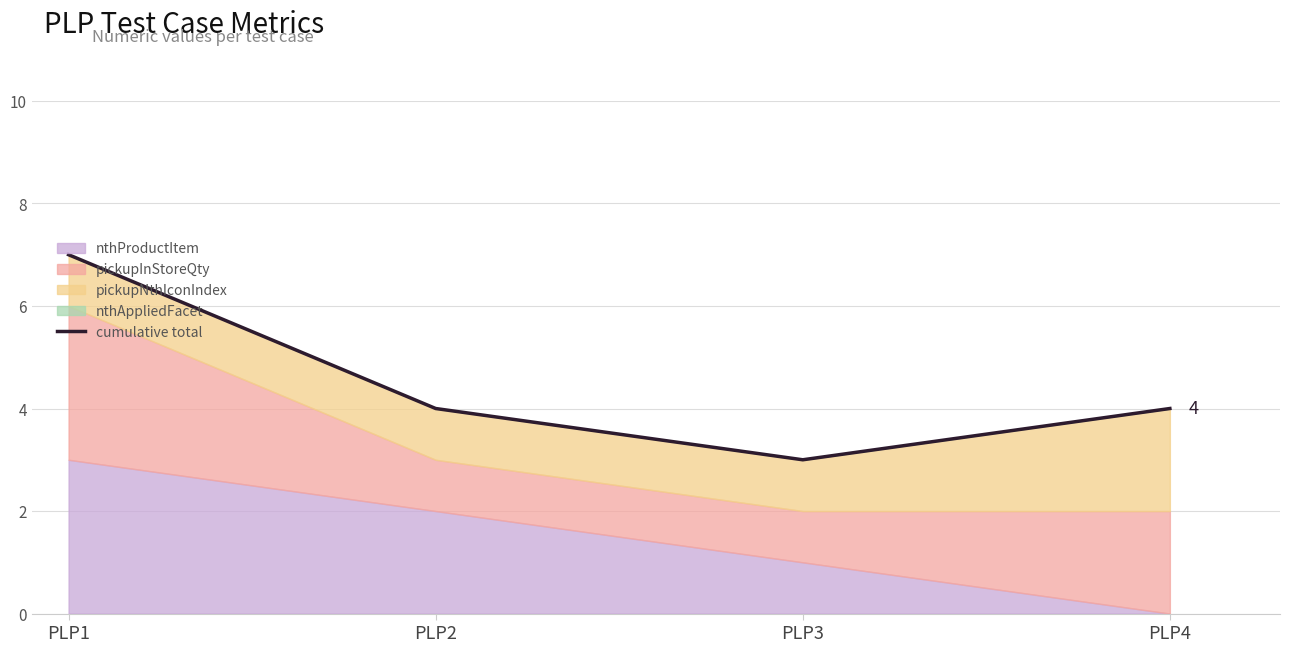

How many values are between 4 and 7?

3